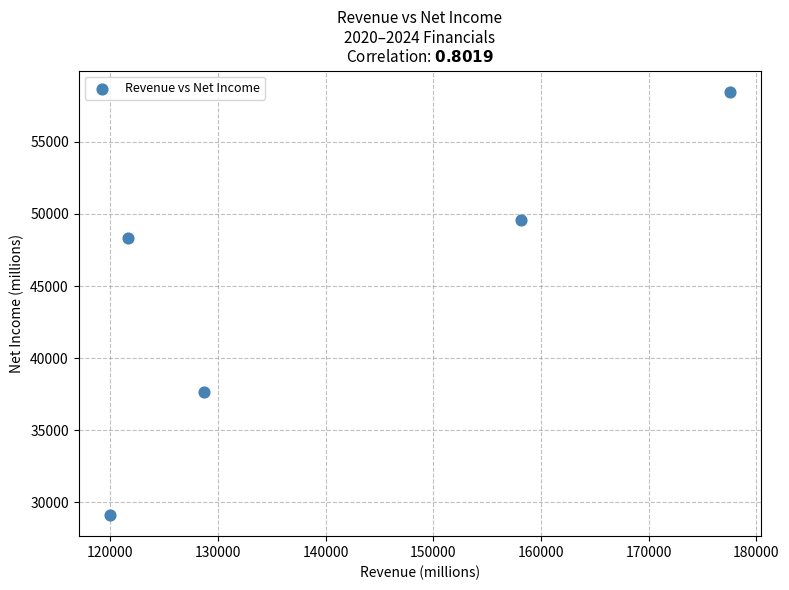

What Y value in the scatter plot is closest to 43801?

48334